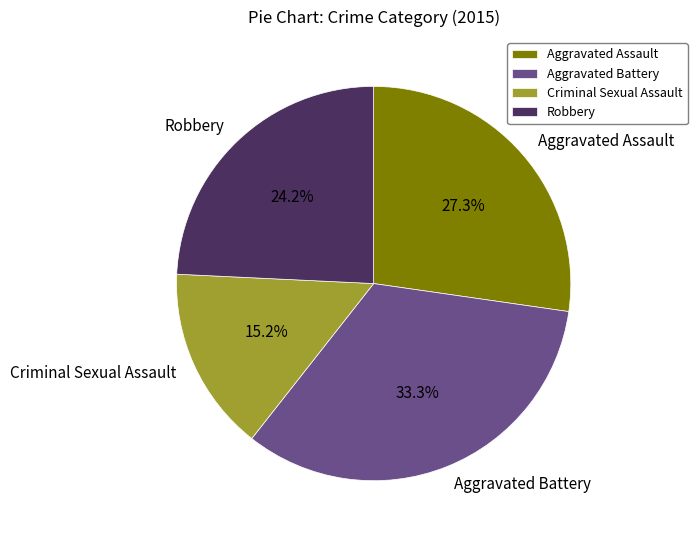

Rank the categories by value from lowest to highest.

Criminal Sexual Assault, Robbery, Aggravated Assault, Aggravated Battery